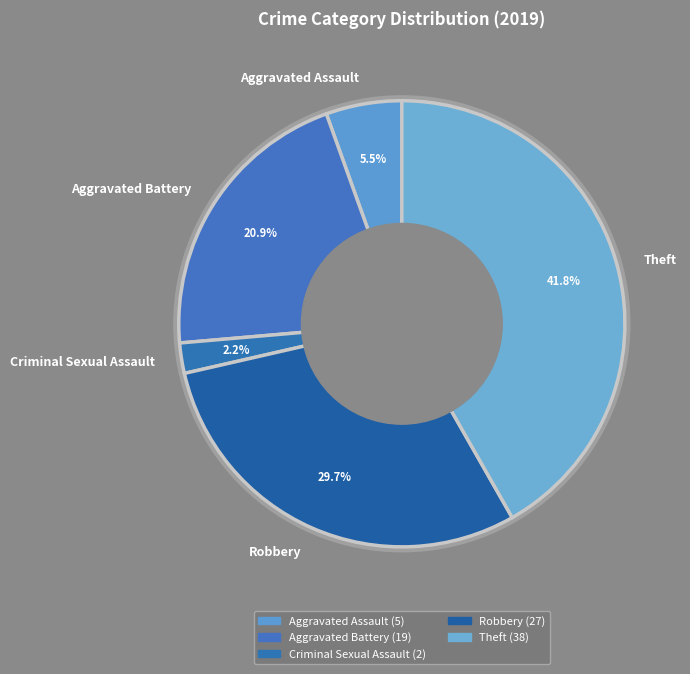

To the nearest percent, what portion does Robbery represent?

30%